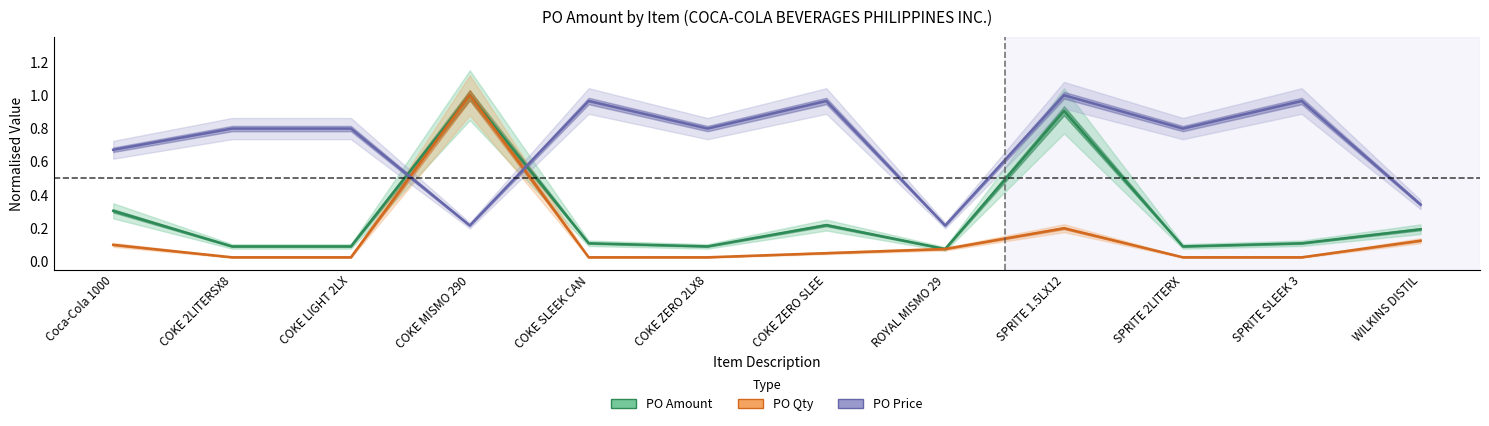

Does the chart have visible grid lines?

No